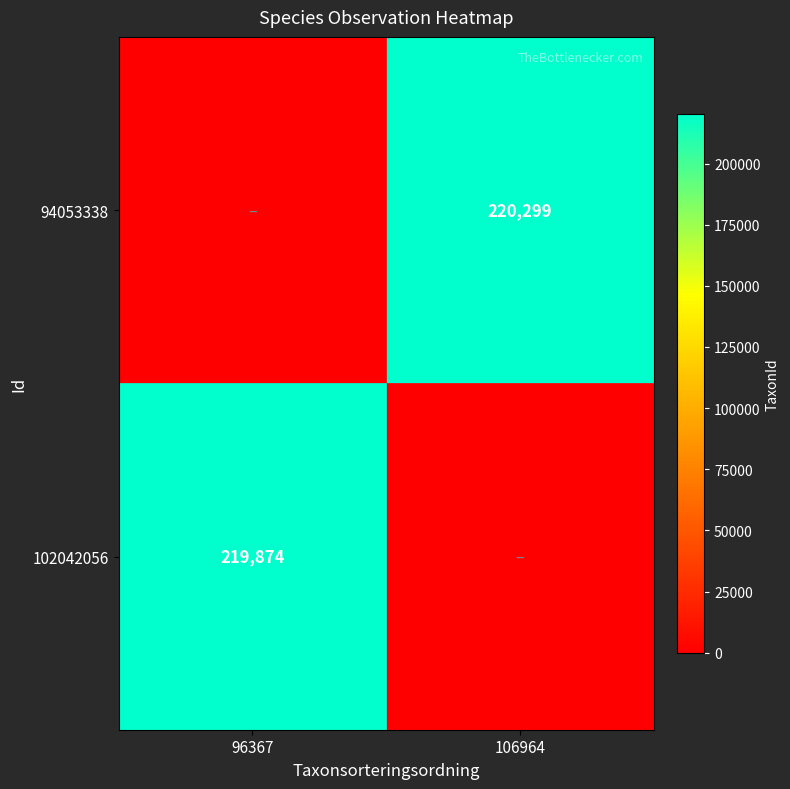

The 94053338 series shows 220299 at 106964. True or false?

True